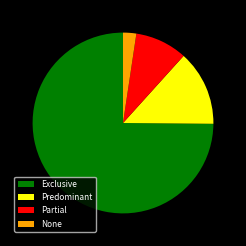

Combined, do Partial and None account for over 50%?

No